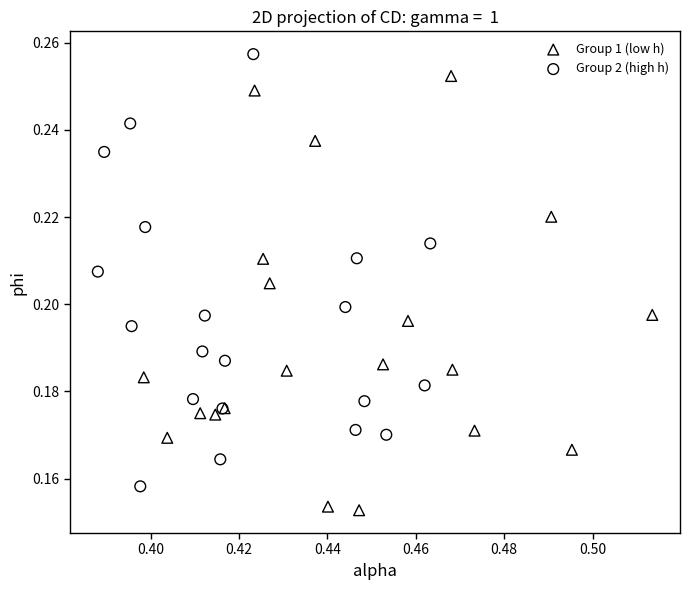

What are all the series names shown in the legend?

Group 1 (low h), Group 2 (high h)